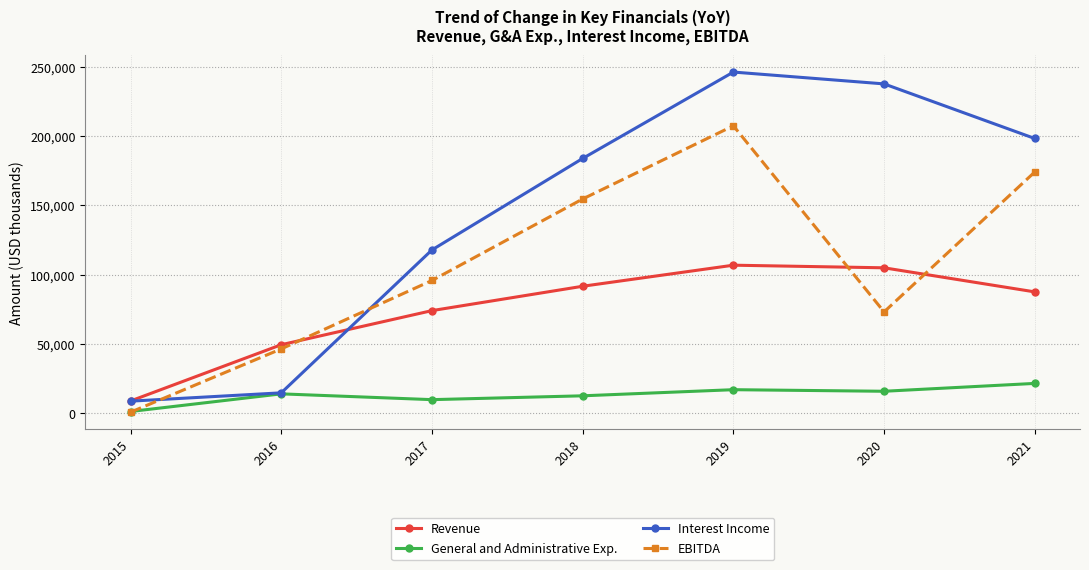

At which category does Interest Income reach its first local peak?

2019